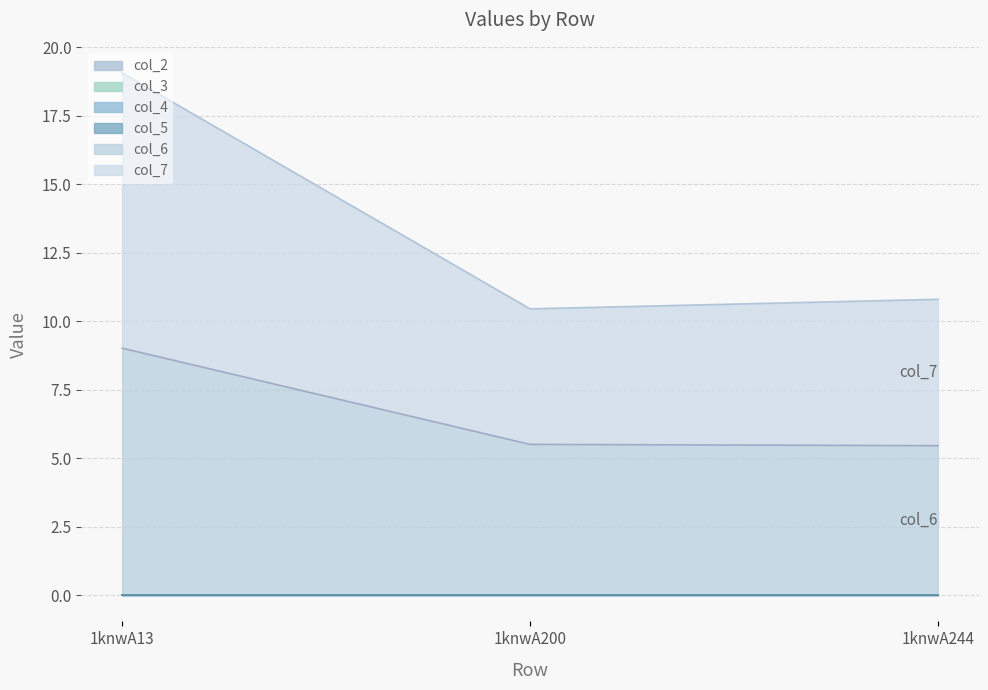

Reading left to right, extract all data points from this chart.

col_6: 1knwA13=9.0	1knwA200=5.5	1knwA244=5.5
col_7: 1knwA13=10.0	1knwA200=4.9	1knwA244=5.3
col_2: 1knwA13=0.0	1knwA200=0.0	1knwA244=0.0
col_3: 1knwA13=0.0	1knwA200=0.0	1knwA244=0.0
col_4: 1knwA13=0.0	1knwA200=0.0	1knwA244=0.0
col_5: 1knwA13=0.0	1knwA200=0.0	1knwA244=0.0